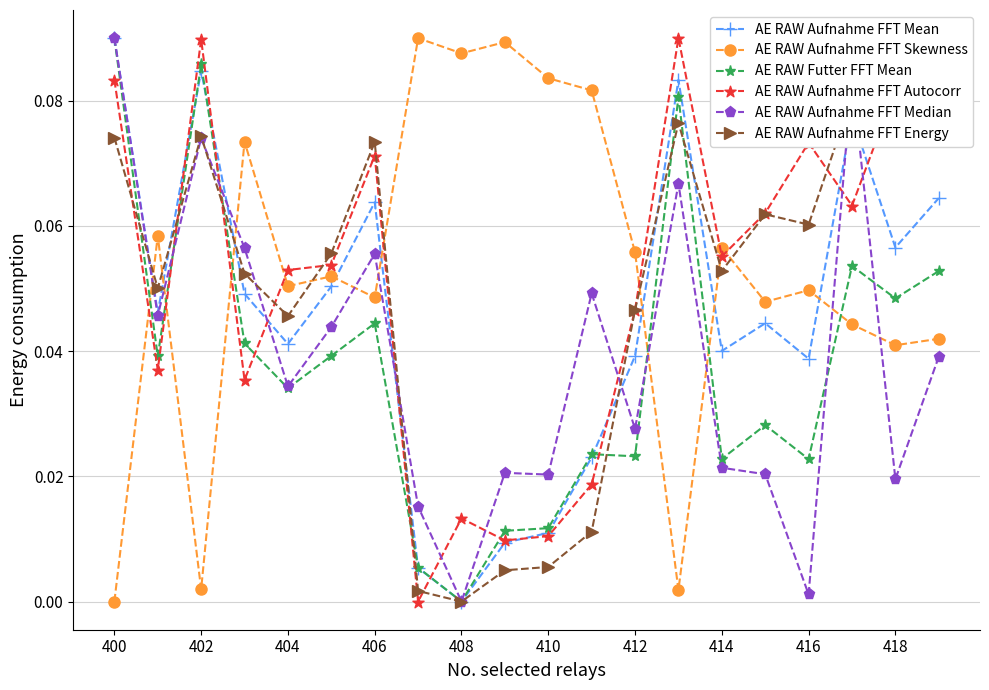

The value of AE RAW Aufnahme FFT Skewness at 17 is 0.0. True or false?

True